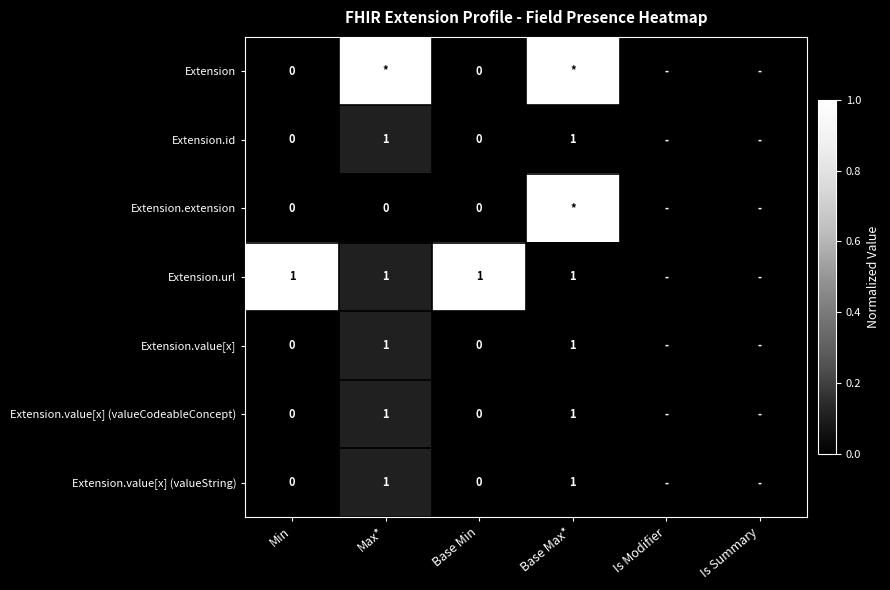

The Extension.value[x] series shows 0 at Max*. True or false?

False